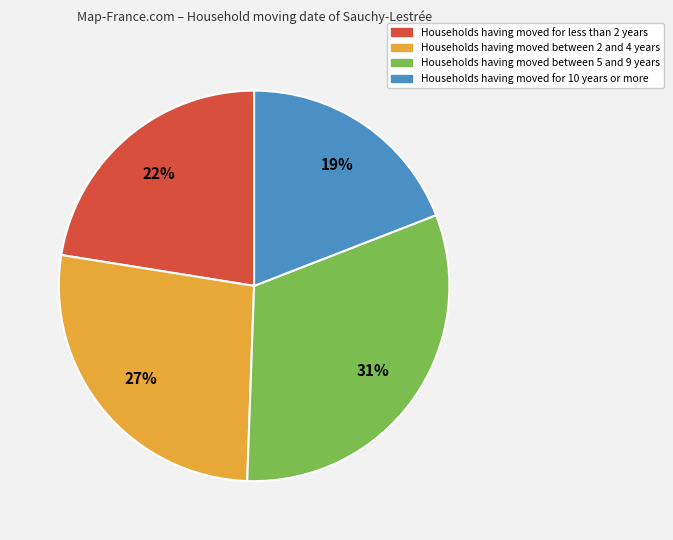

To the nearest percent, what is the average slice percentage?

25%